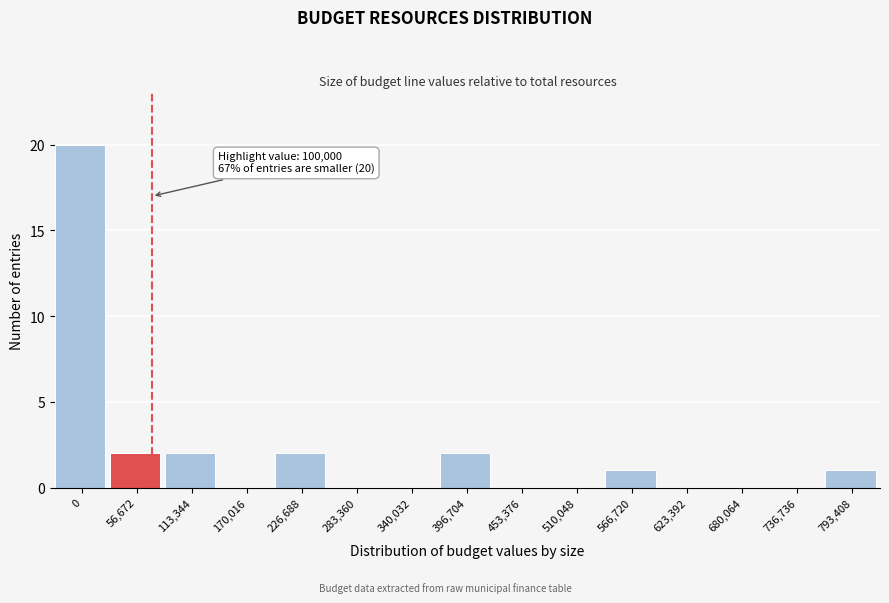

Reading right to left, what are all the values shown in this chart?

793,408=1	736,736=0	680,064=0	623,392=0	566,720=1	510,048=0	453,376=0	396,704=2	340,032=0	283,360=0	226,688=2	170,016=0	113,344=2	56,672=2	0=20